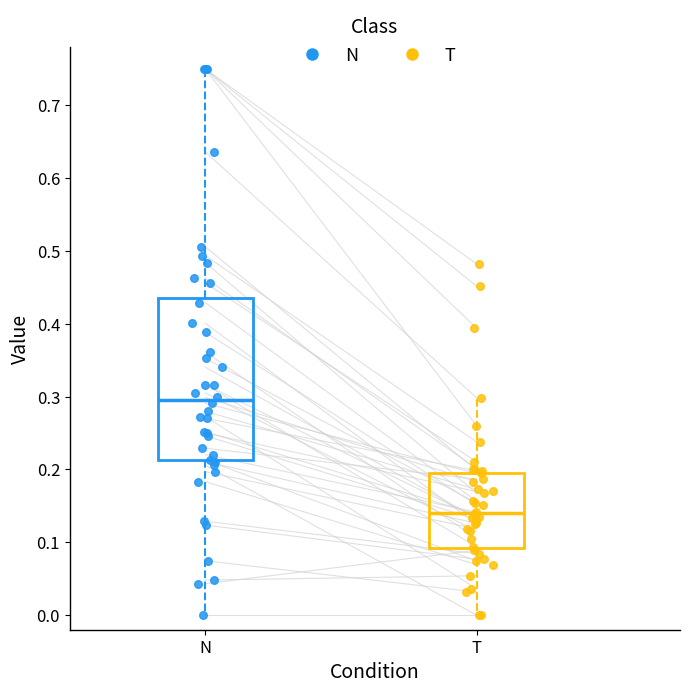

Which box is the tallest, from its lower edge to its upper edge?

N